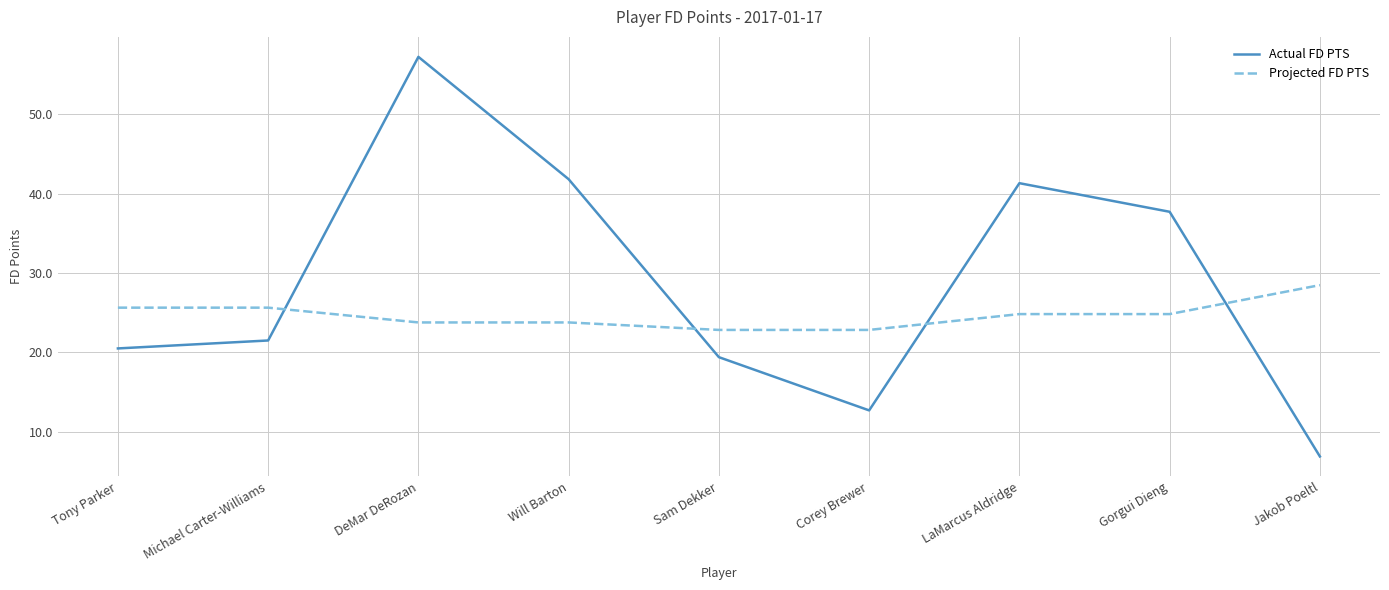

What position from the left is Michael Carter-Williams?

2